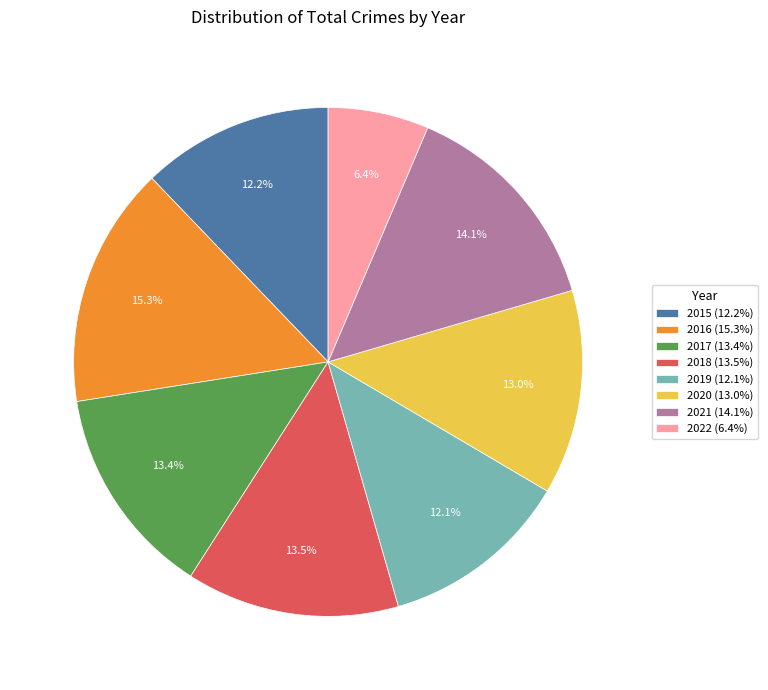

True or false: 2022 accounts for 6% of the total.

True